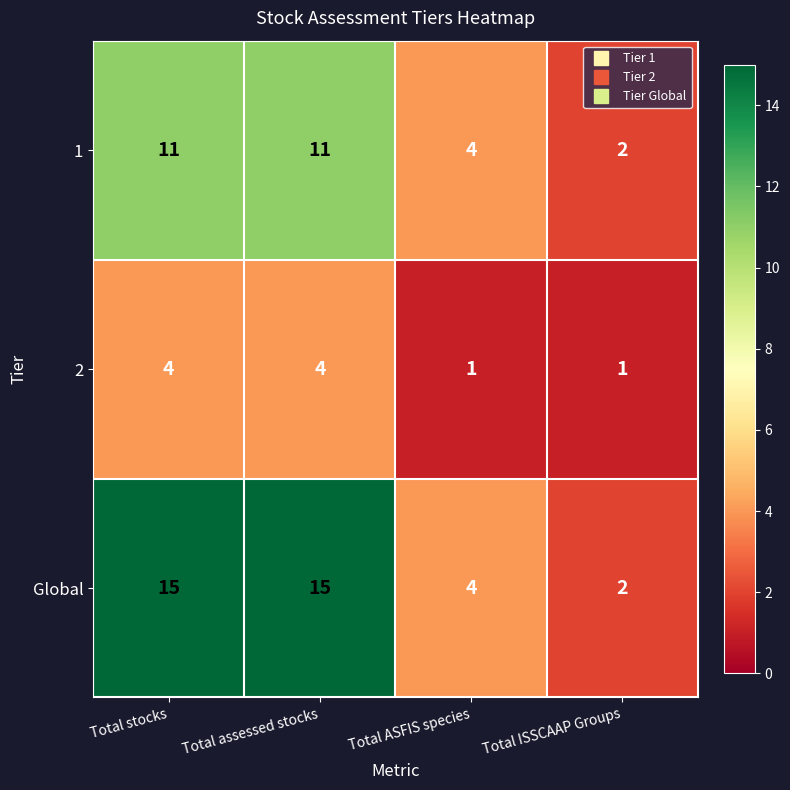

What is the total value across all series at Total ASFIS species?

9